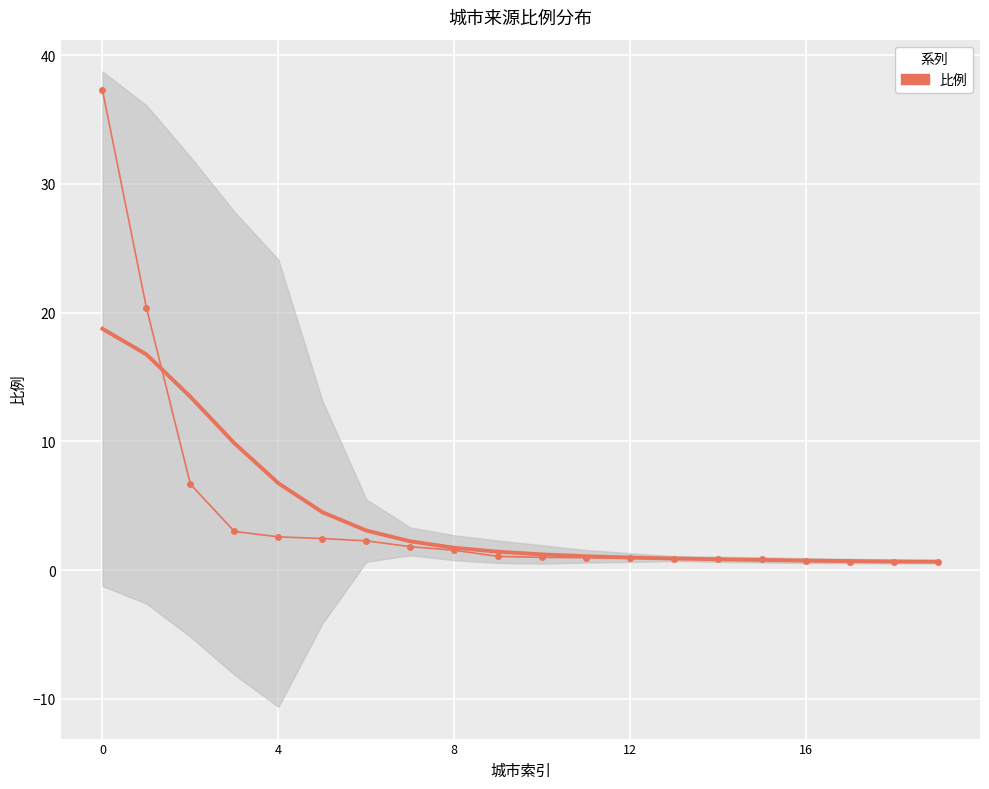

True or false: the data has more than 0 interior local peaks.

False